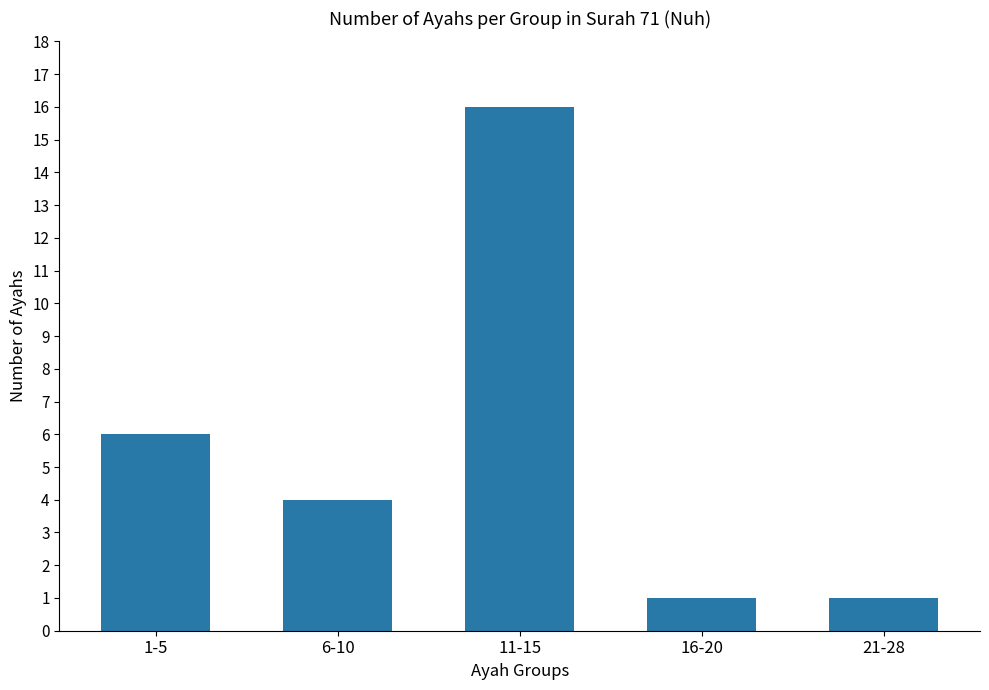

The value at 1-5 is 3. True or false?

False